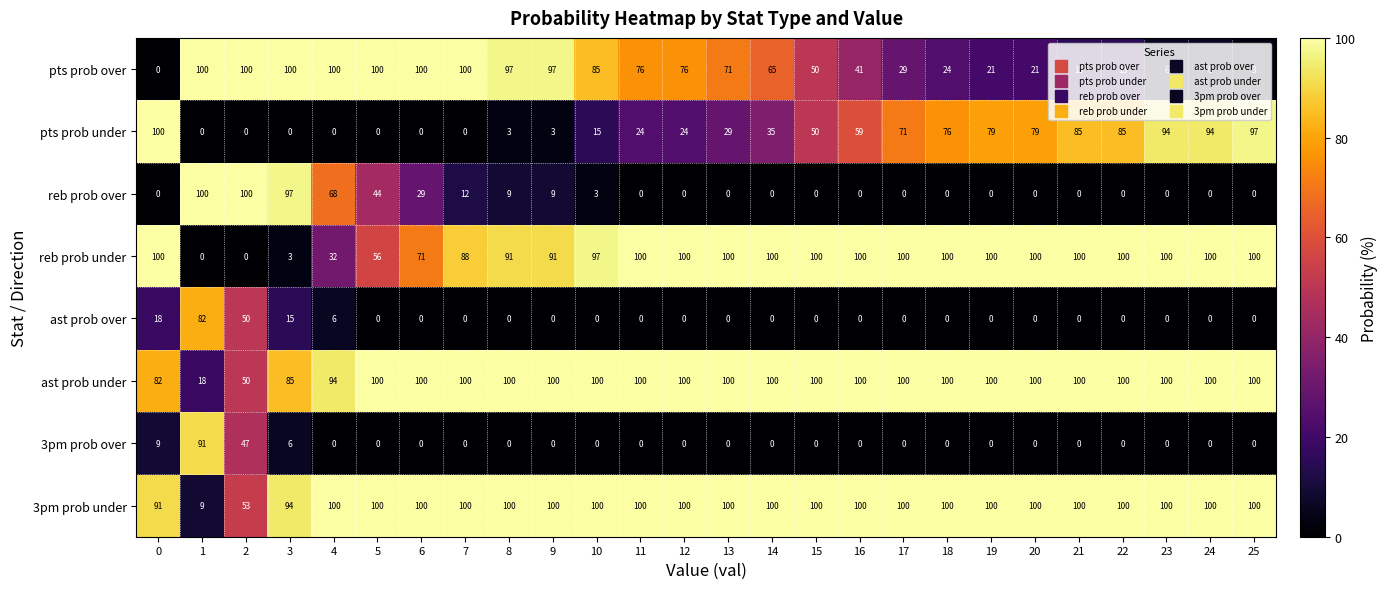

What is the spread (max minus min) of values at 12?

100